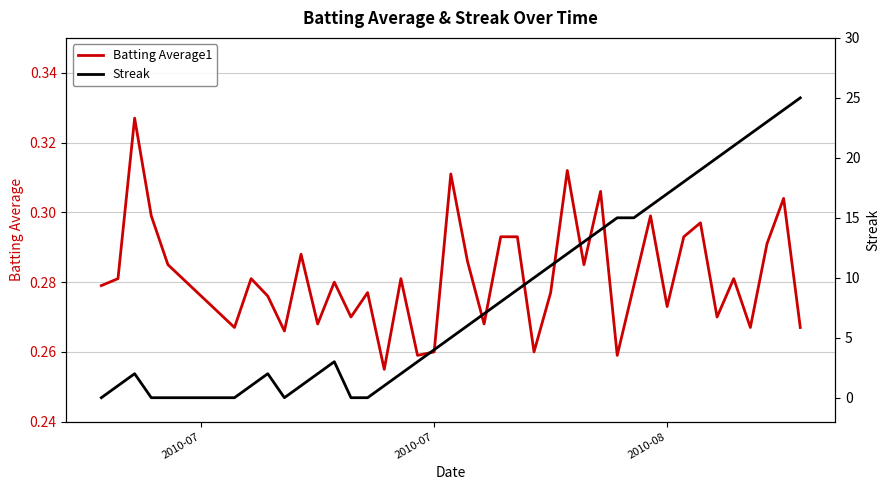

What is the sum of all Batting Average1 values?

11.3